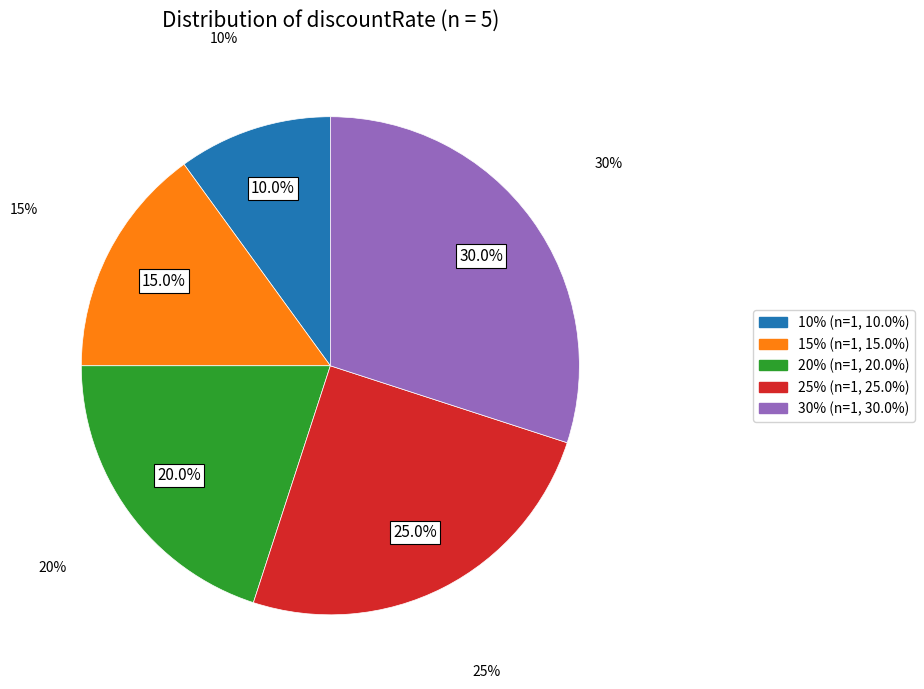

What percentage do 10% and 30% together represent?

40.0%